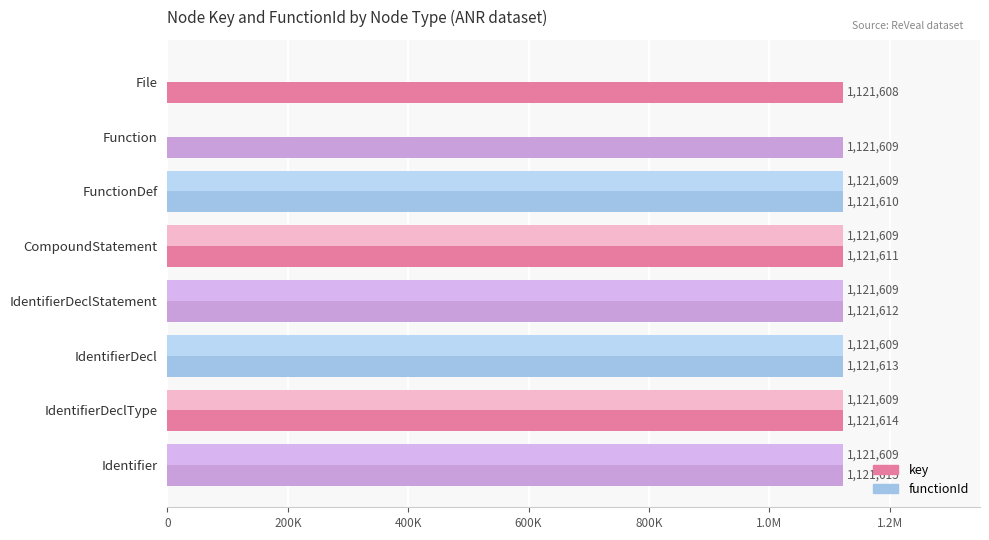

What are all the series names shown in the legend?

key, functionId